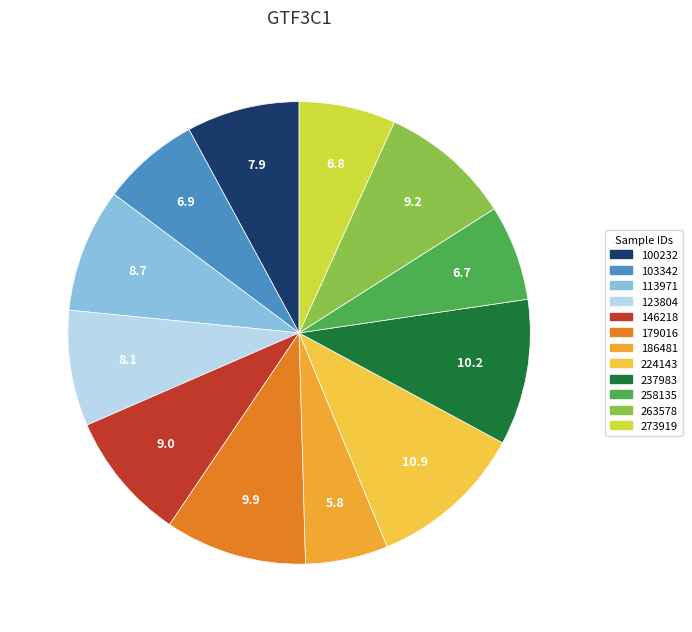

Do 103342 and 146218 together represent more than half of the pie?

No